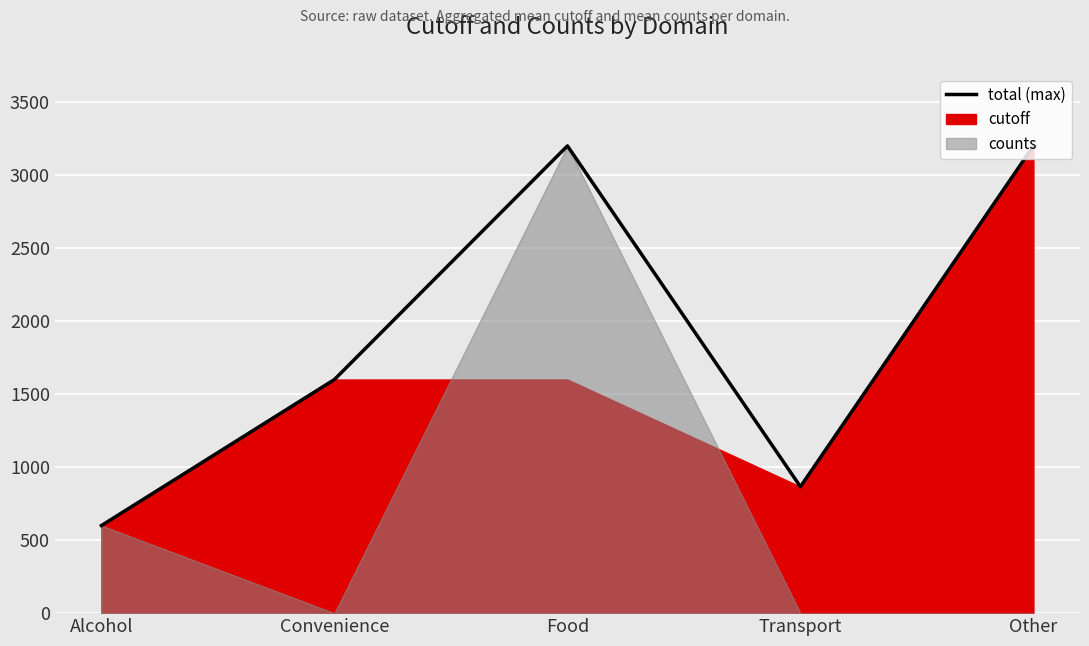

Does the chart display data point markers on the line(s)?

No